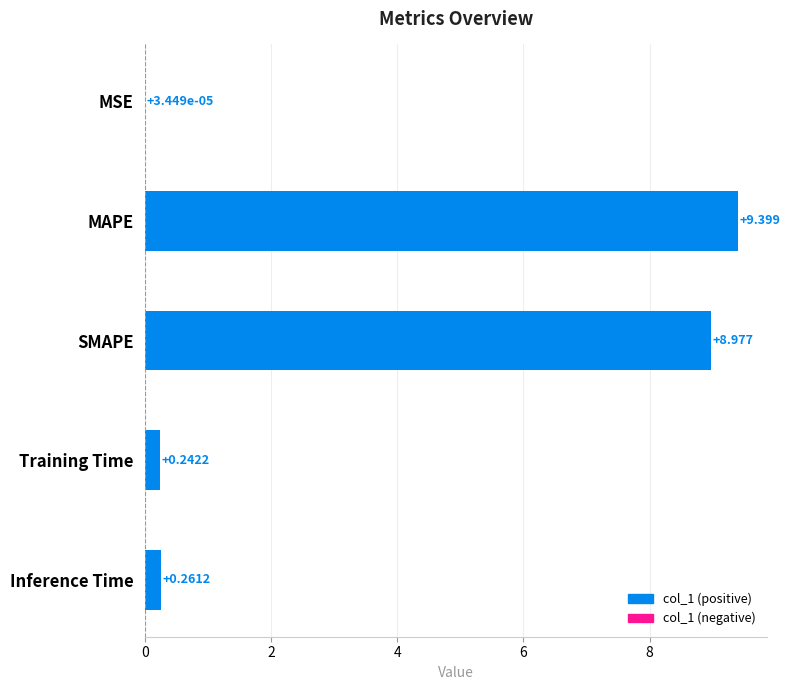

Which category has the highest value across all series?

MAPE